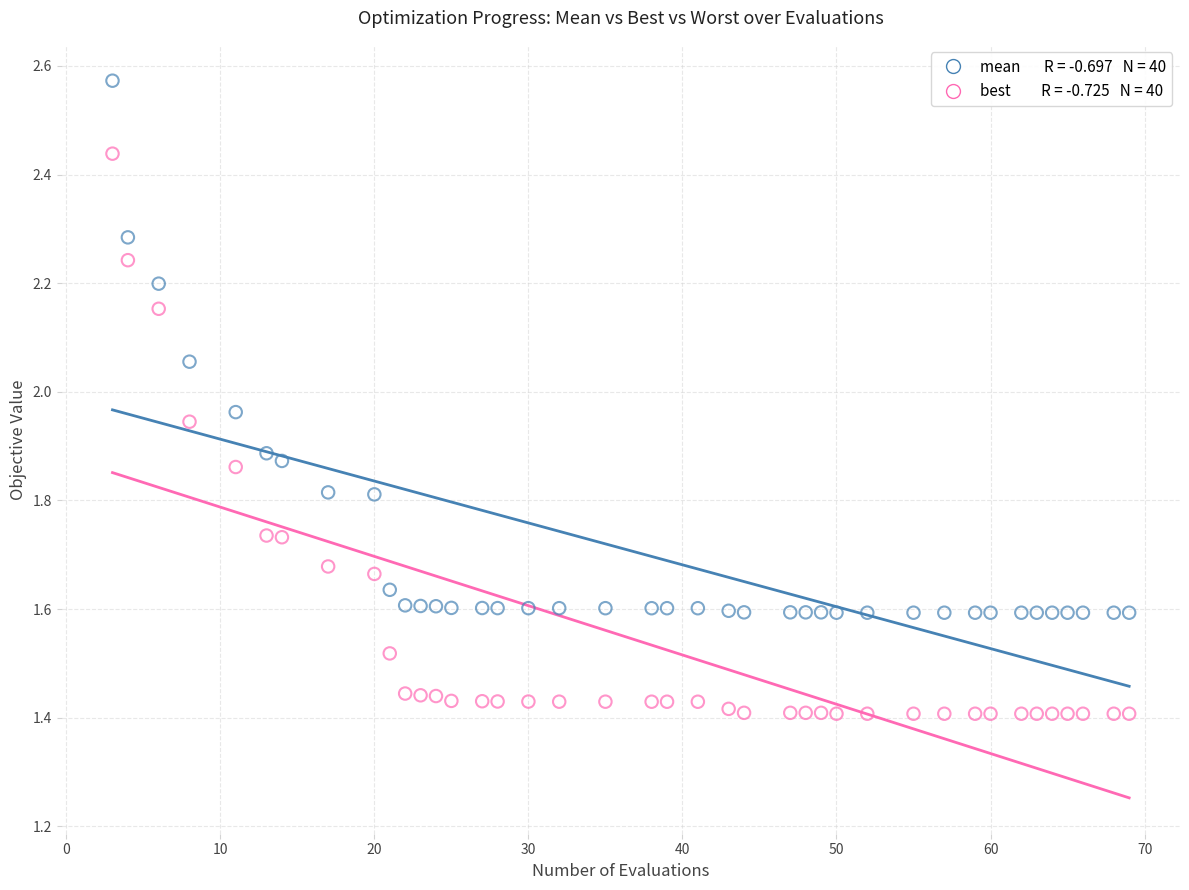

Across all data points, what is the range of X values (max minus min)?

66.0